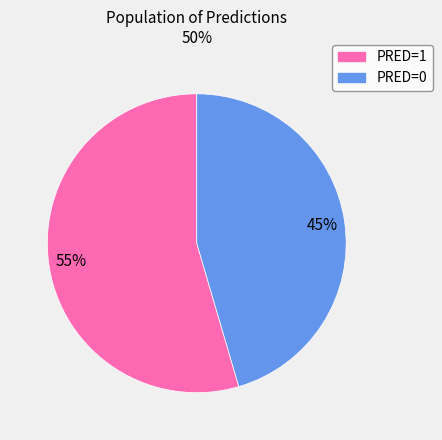

Approximately how many times larger is the value at PRED=0 compared to PRED=1?

0.8